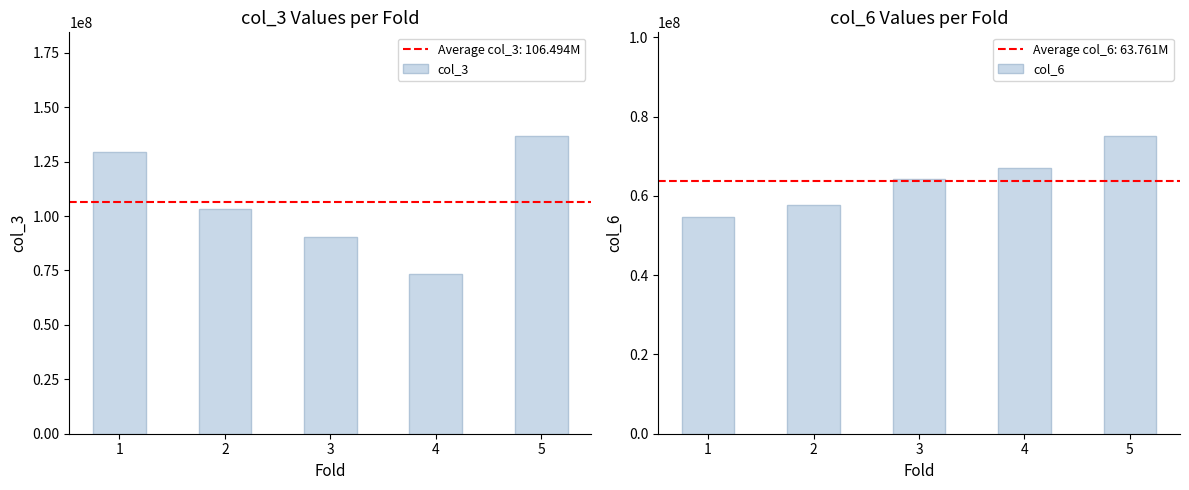

How many data points in col_6 are less than 64160362?

2